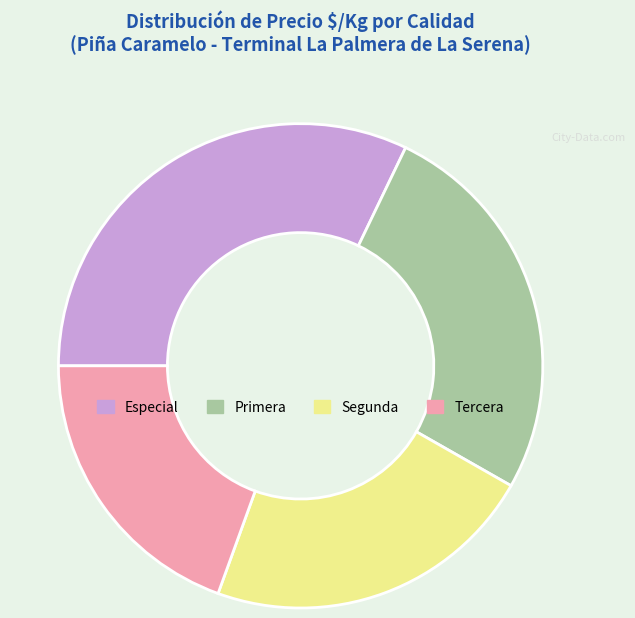

Does Tercera account for over 50% of the chart?

No